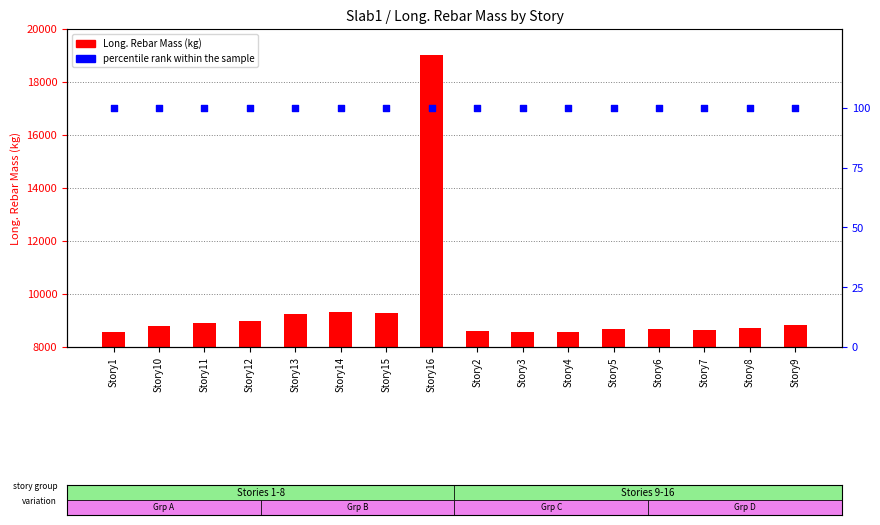

At how many categories does at least one series exceed 17360?

1